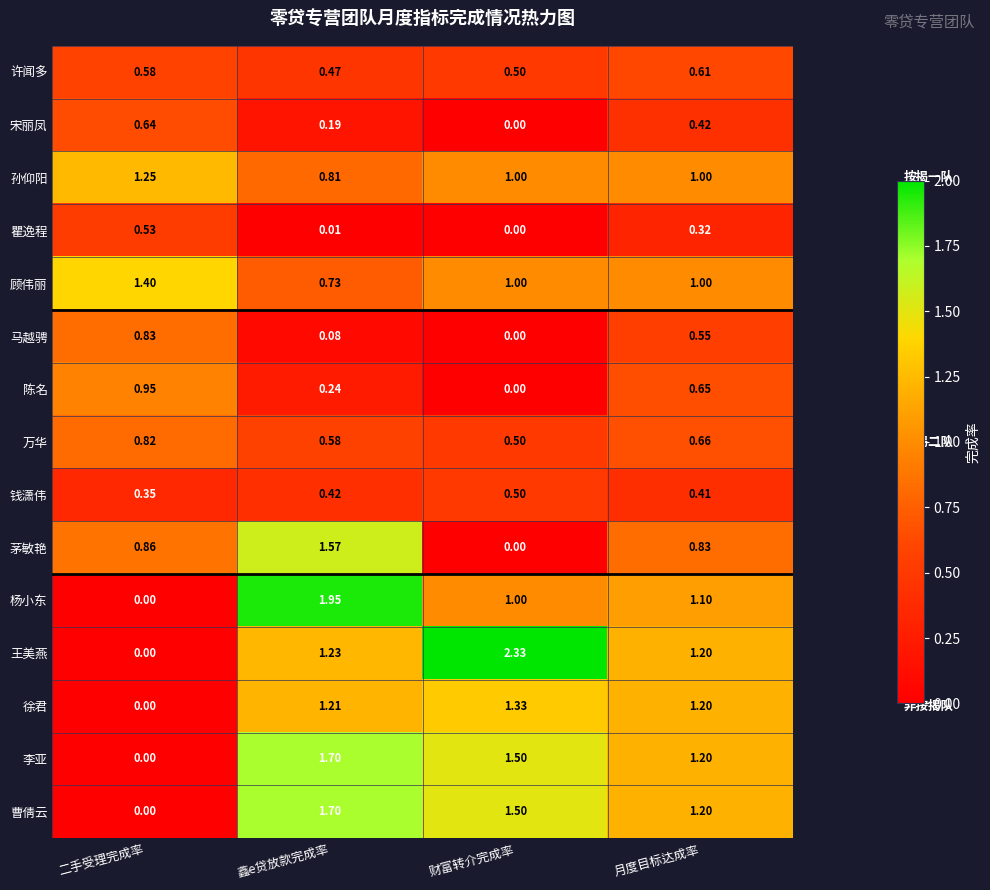

Between 鑫e贷放款完成率 and 财富转介完成率, which series saw the biggest shift?

茅敏艳